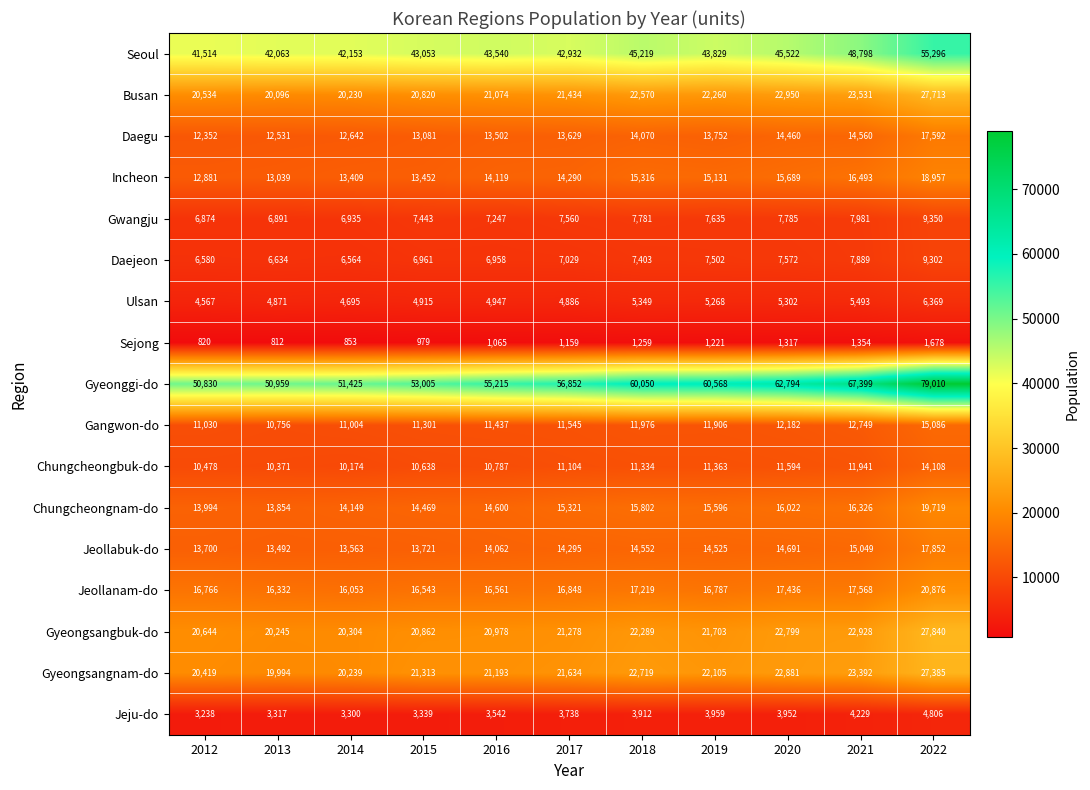

Which series has the largest total across all categories?

Gyeonggi-do